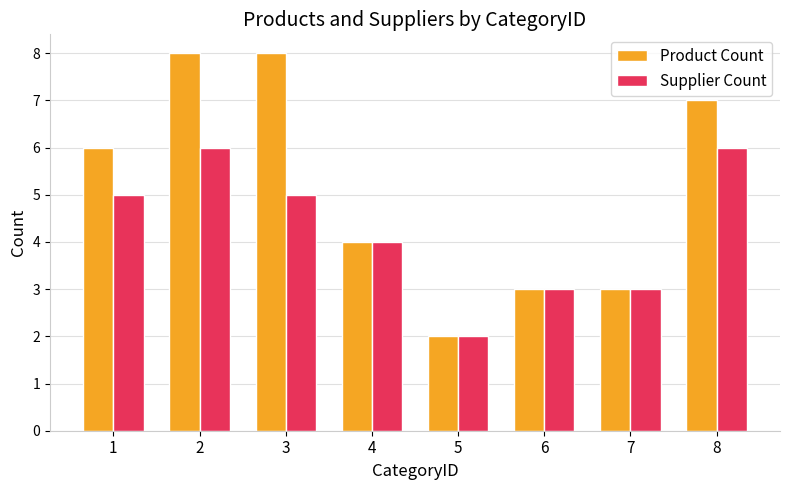

What are all the series names shown in the legend?

Product Count, Supplier Count